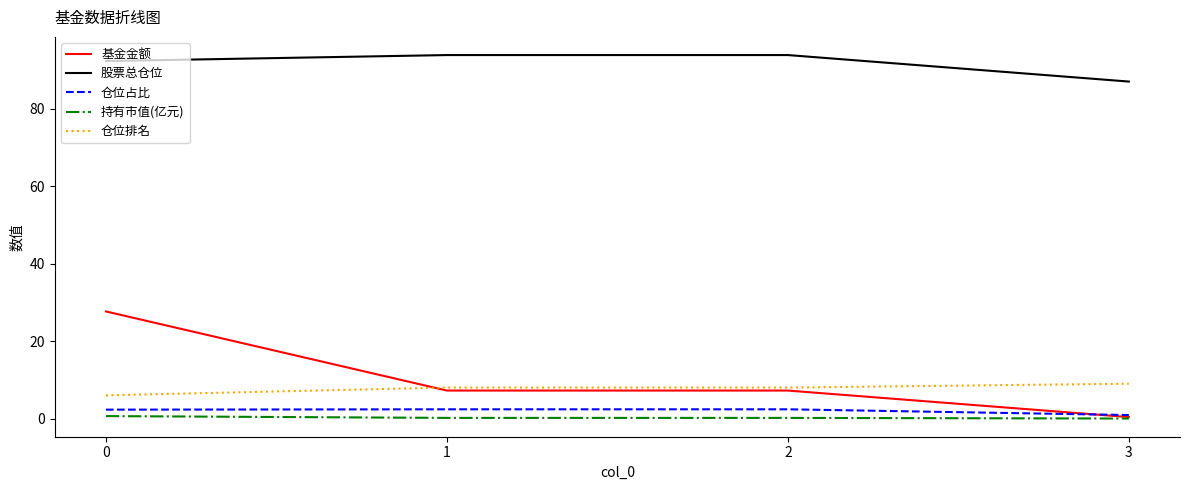

True or false: 股票总仓位 and 基金金额 cross at least once.

False